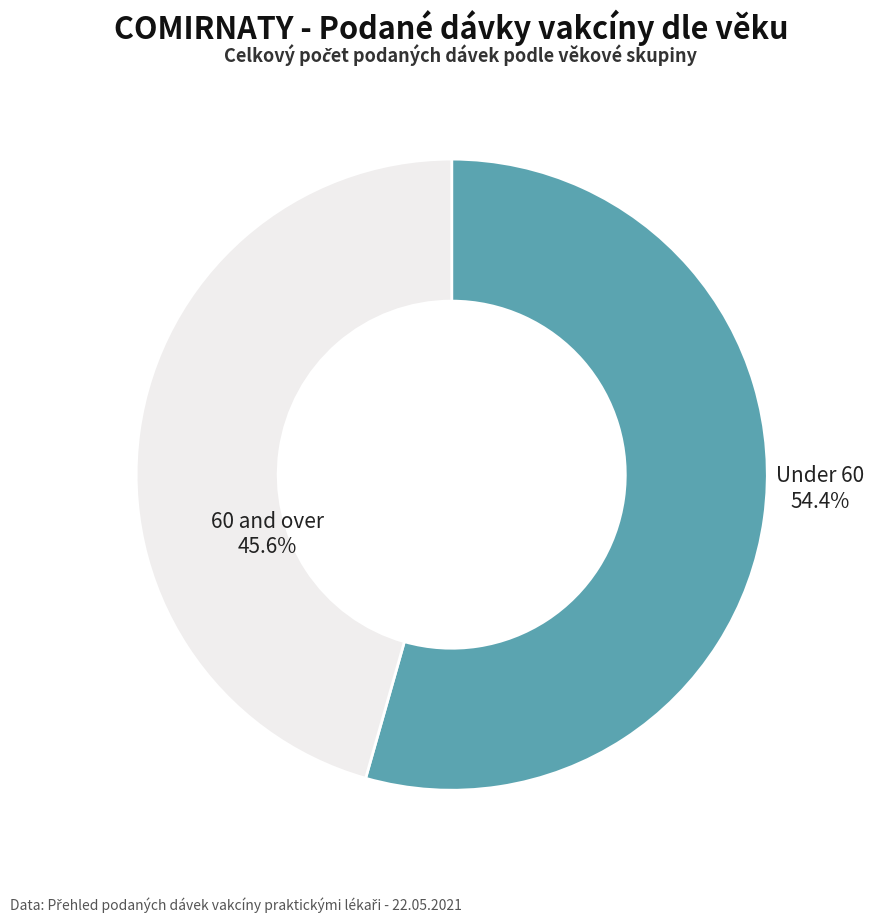

What is the ratio of the value at 60 and over to the value at Under 60?

0.8